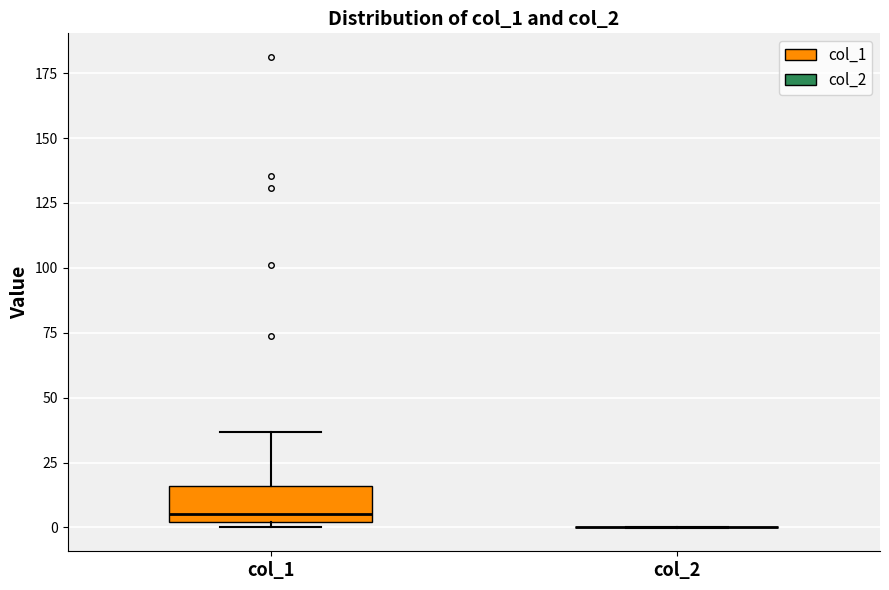

Which box is the tallest, from its lower edge to its upper edge?

col_1